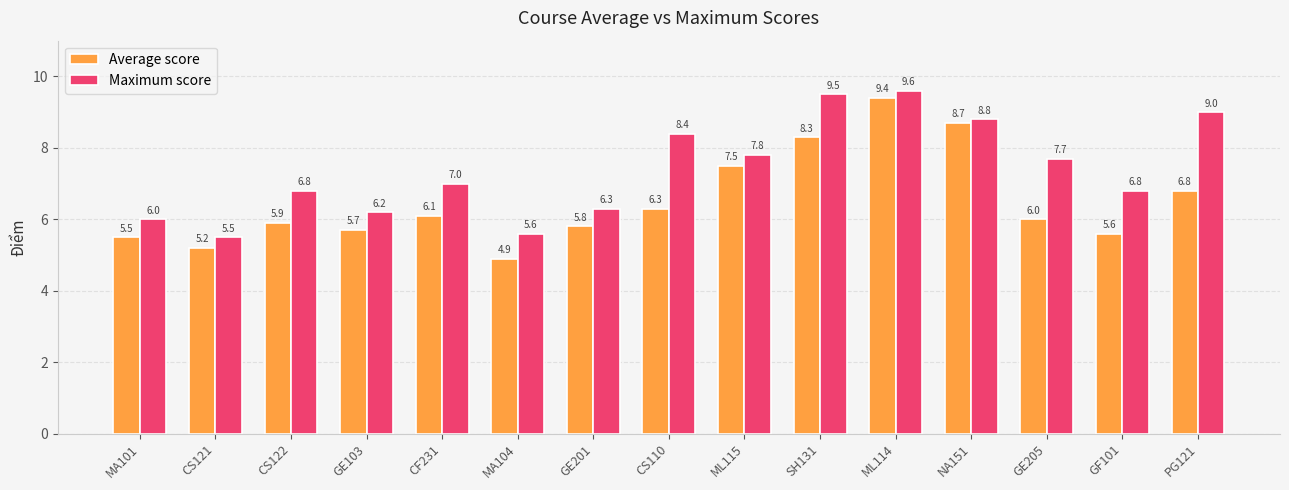

True or false: Average score has a value of 5.6 at GF101.

True